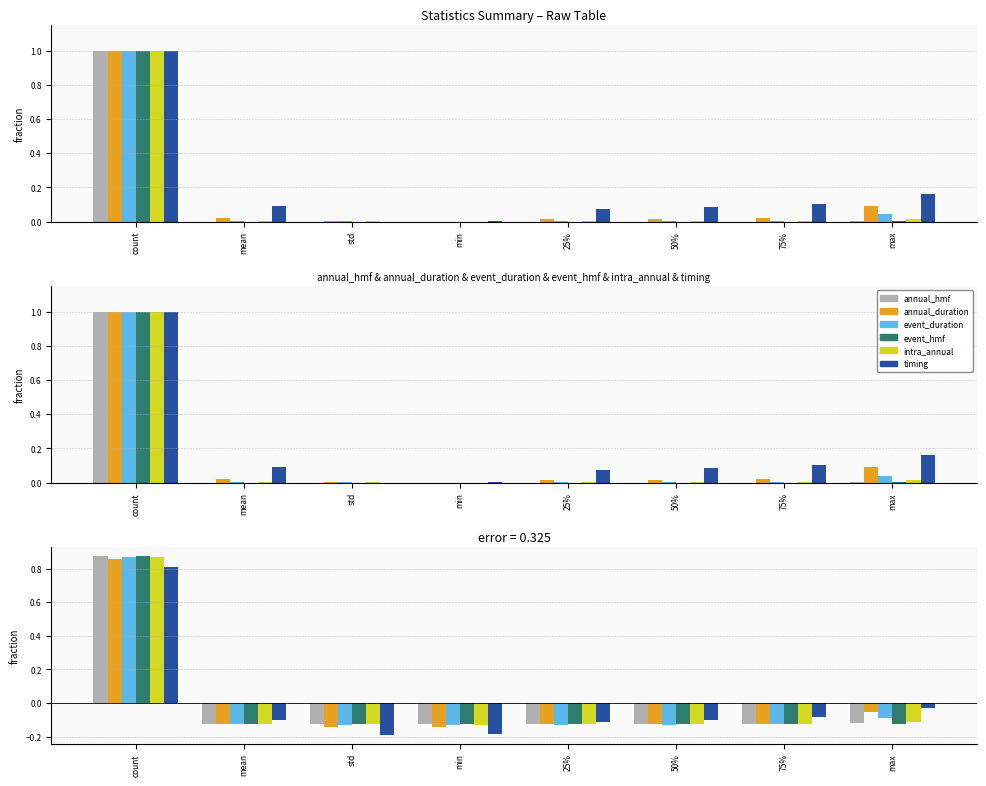

The value of intra_annual at mean is -0.0. True or false?

False